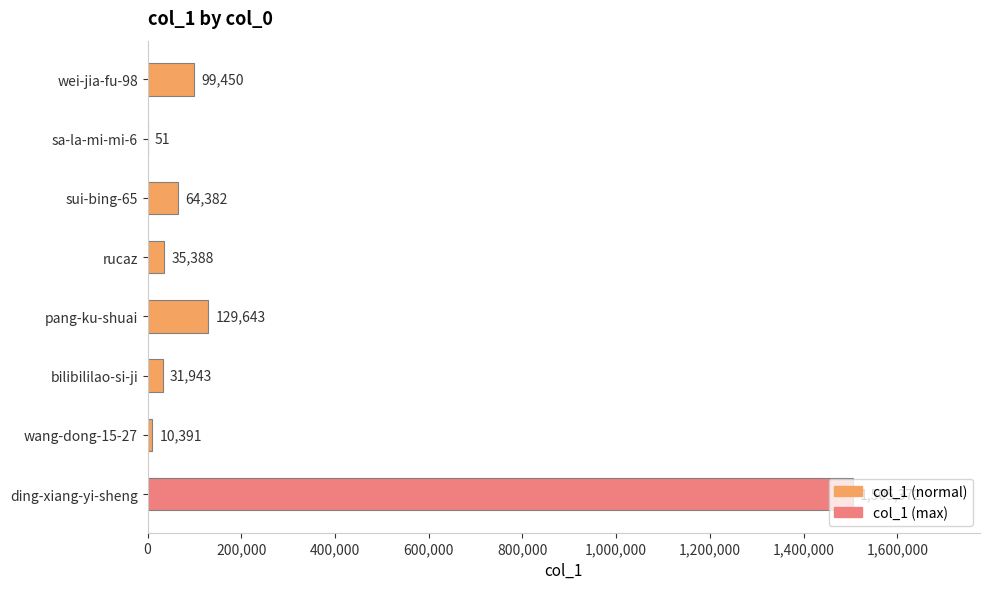

At which category does the chart reach its peak across all series?

ding-xiang-yi-sheng